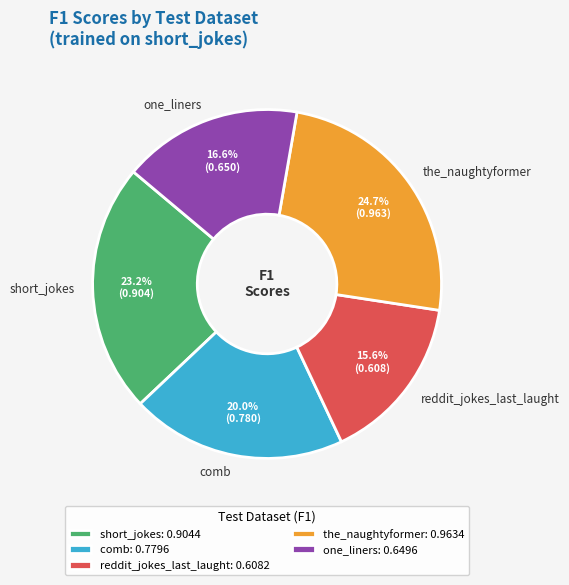

What is the largest slice in the pie chart?

the_naughtyformer